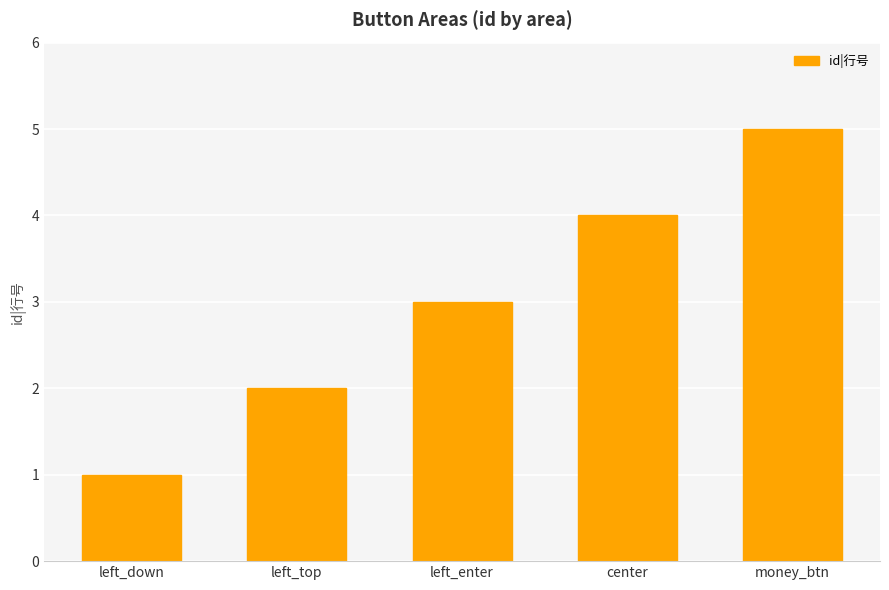

What is the sum of all values?

15